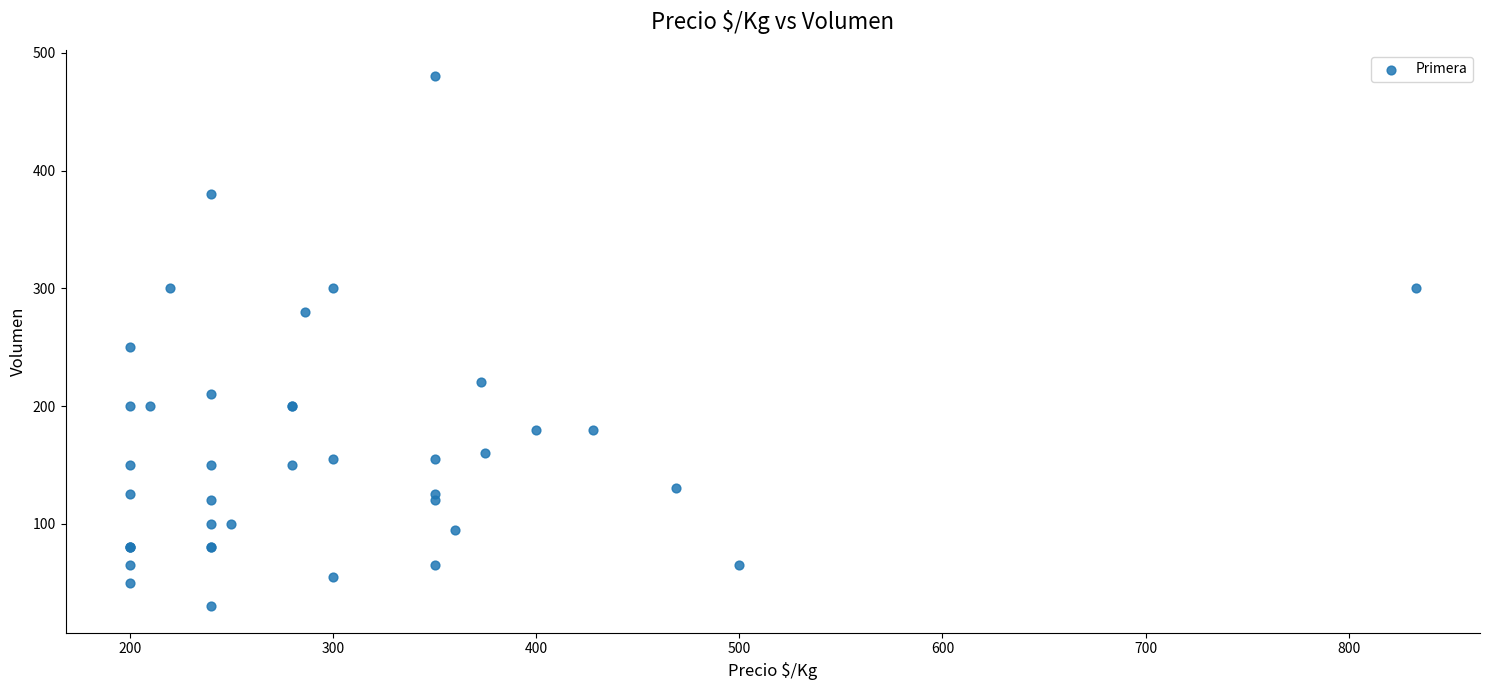

What Y value in the scatter plot is closest to 255?

250